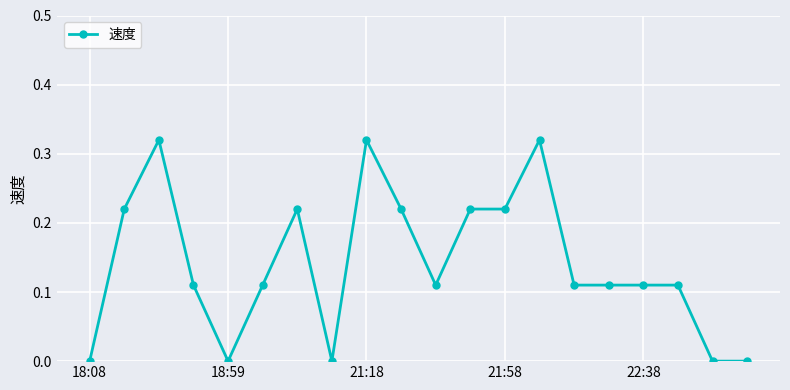

True or false: the data has more than 0 interior local peaks.

True